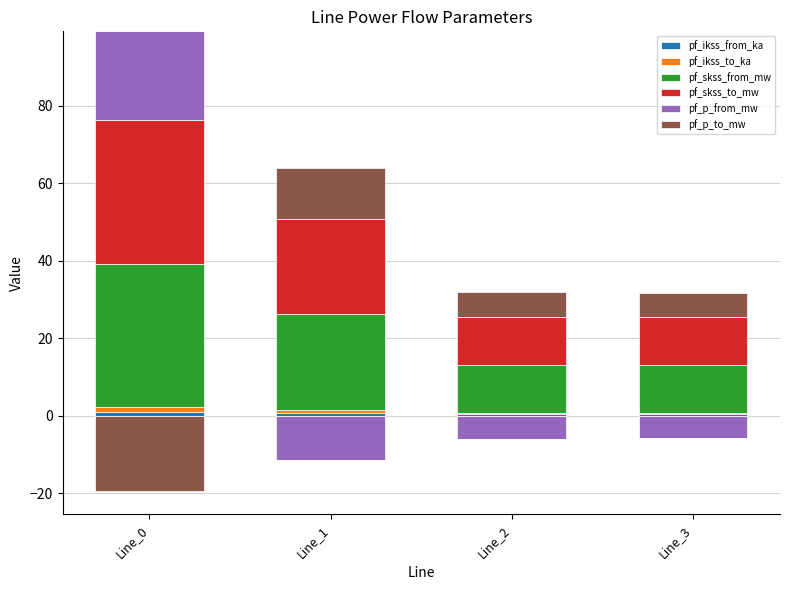

Is the value of pf_p_to_mw at Line_0 greater than the value of pf_skss_from_mw at Line_2?

No